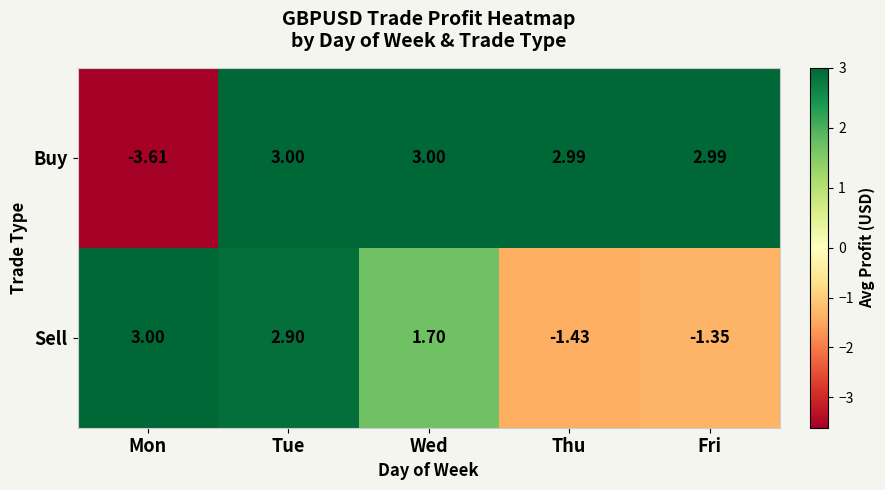

Rank the series by their average value, from lowest to highest.

Sell, Buy